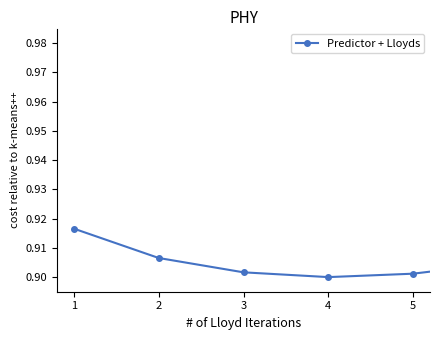

How many lines are shown in the chart?

1